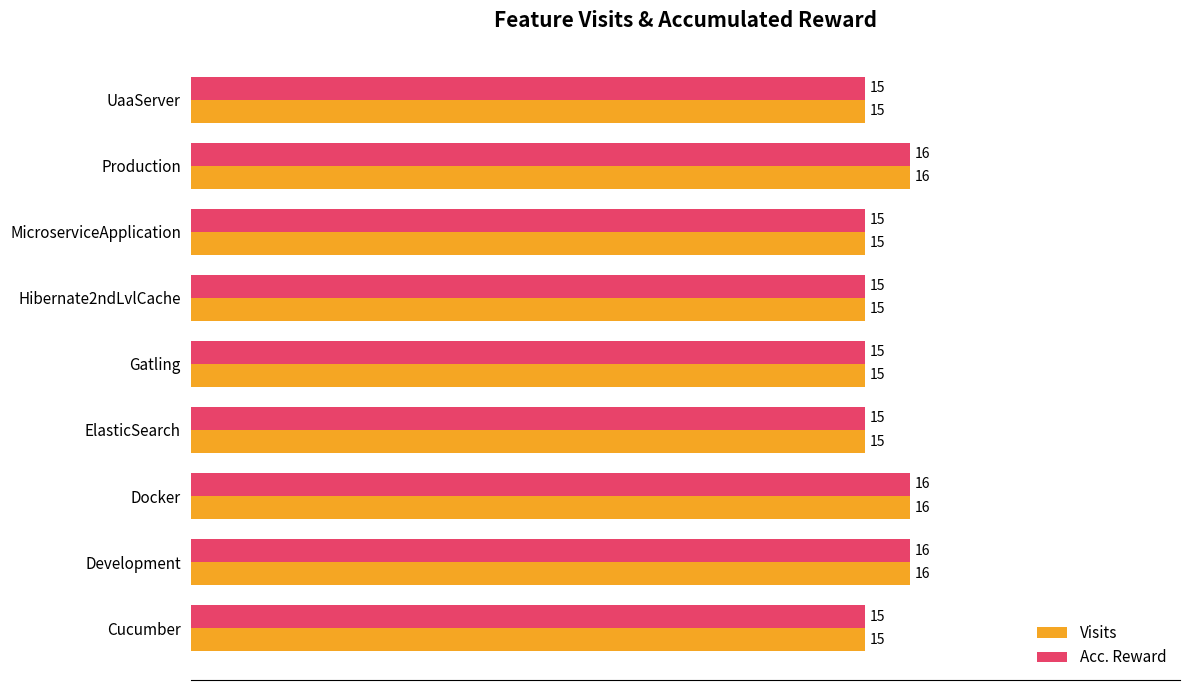

What is the minimum value for Visits?

15